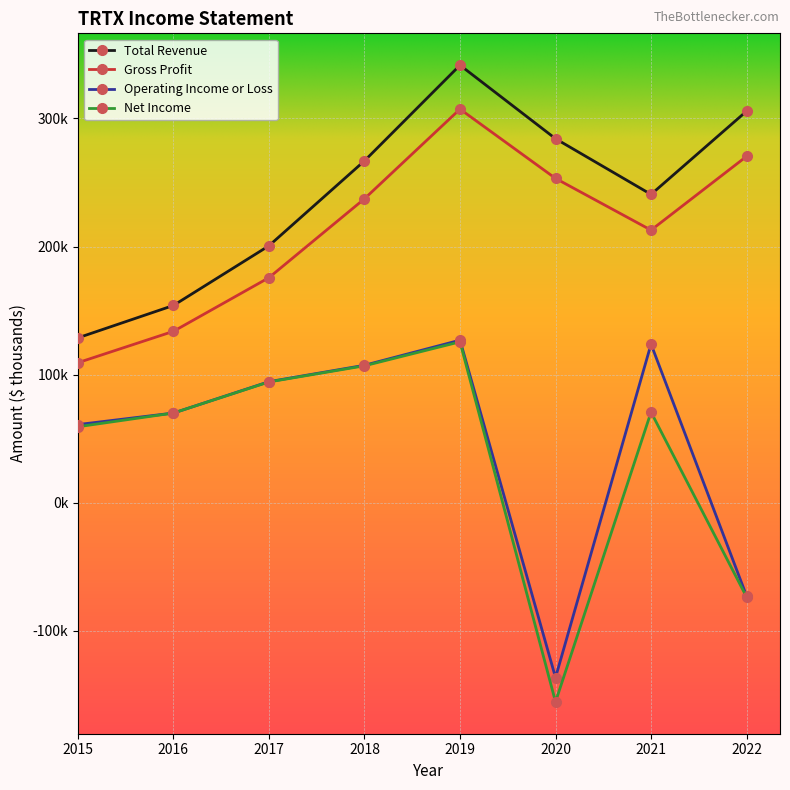

Does the chart have visible grid lines?

Yes